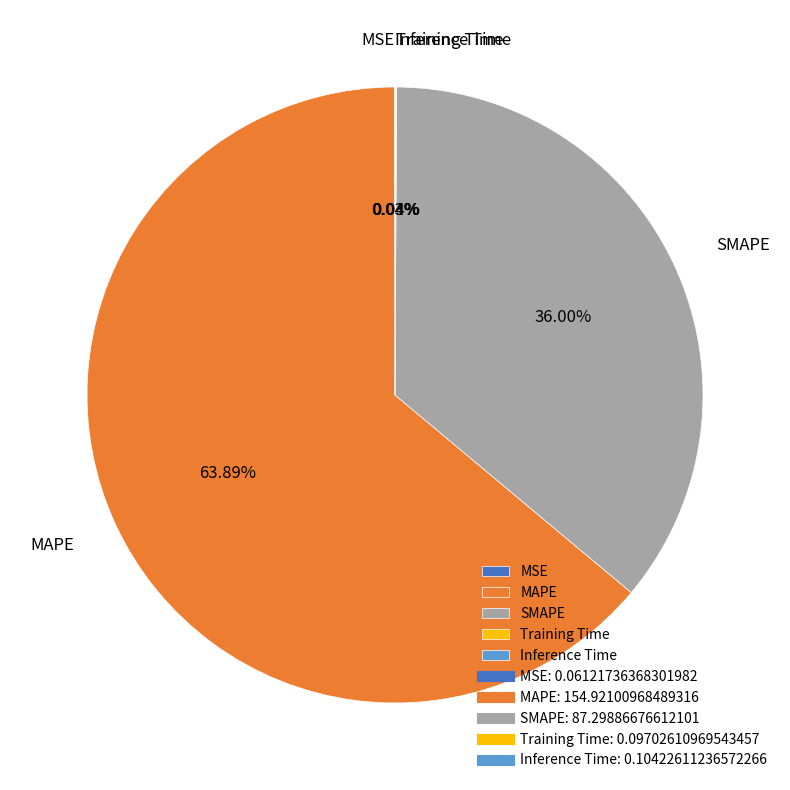

Which category has the biggest portion of the pie?

MAPE